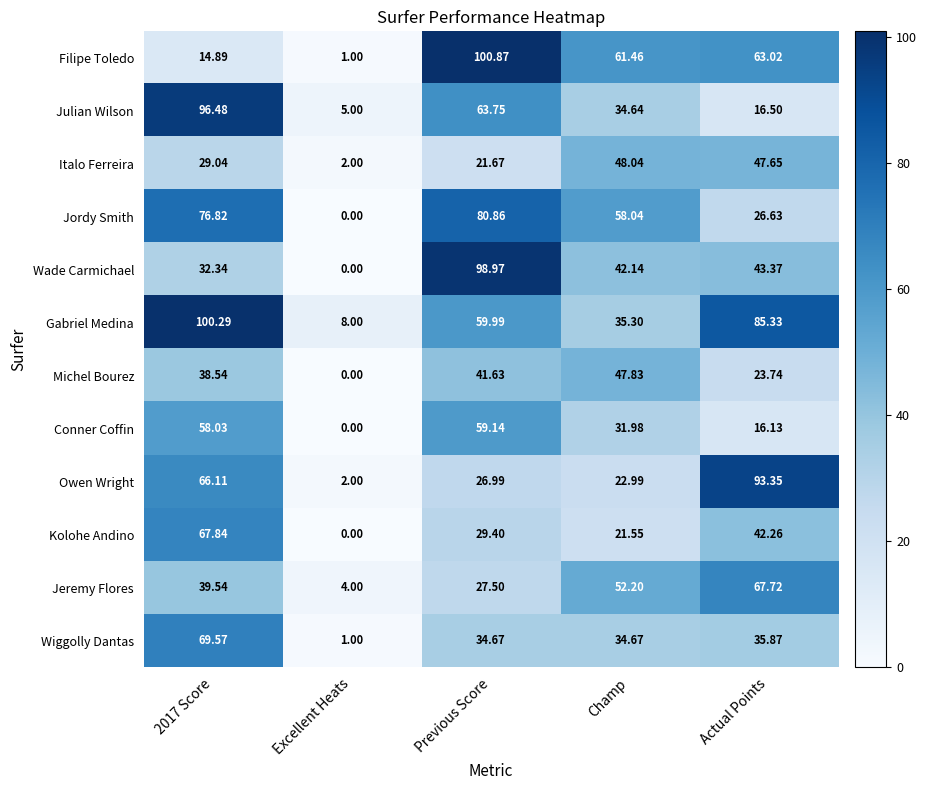

Is the value of Conner Coffin at Previous Score greater than the value of Owen Wright at Actual Points?

No